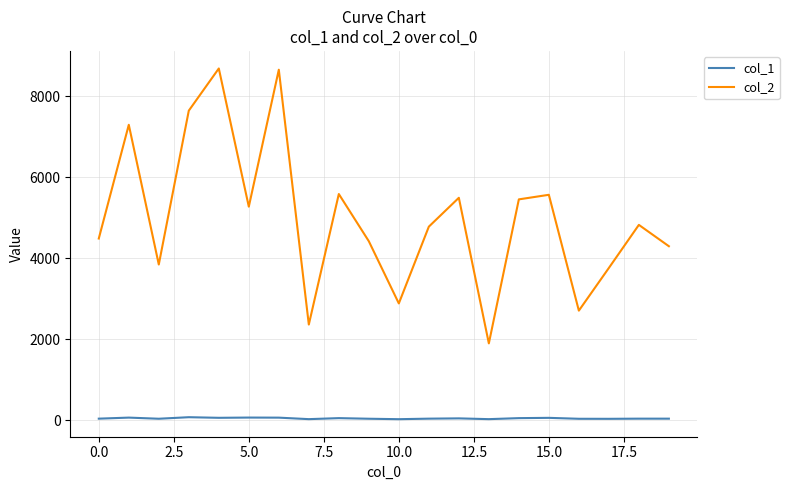

What is the difference between the second highest and second lowest values in the col_2 series?

6294